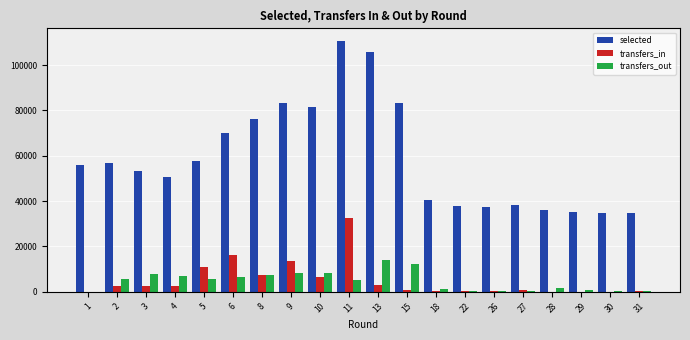

Between 5 and 29, which series saw the biggest shift?

selected